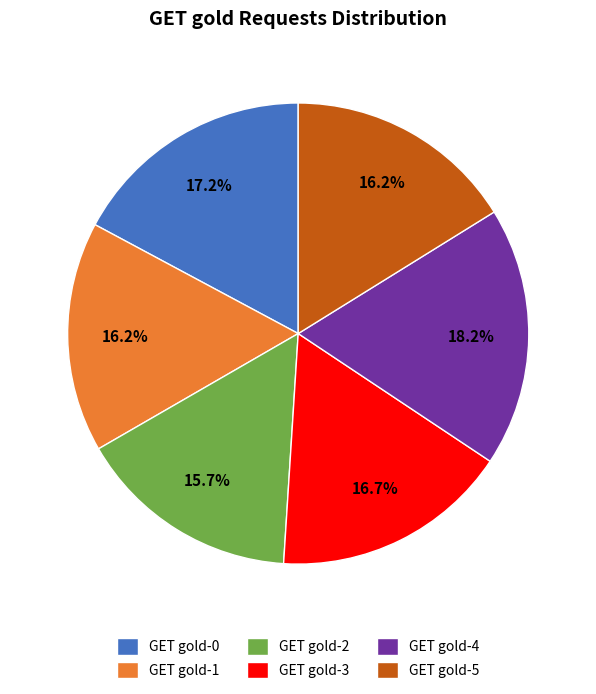

To the nearest percent, what portion does GET gold-3 represent?

17%